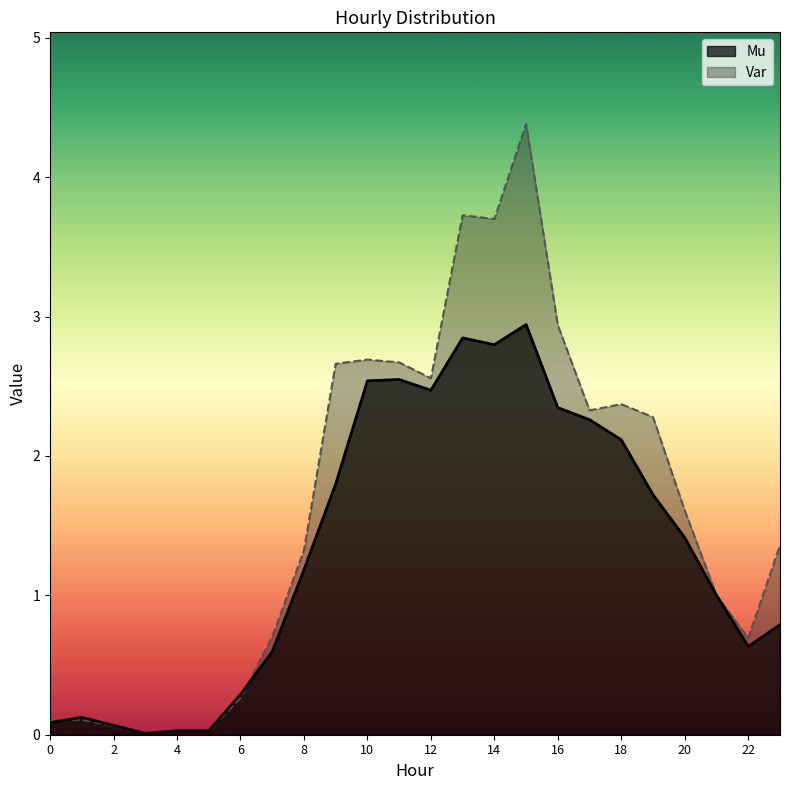

How many data points in Mu are less than 1?

10